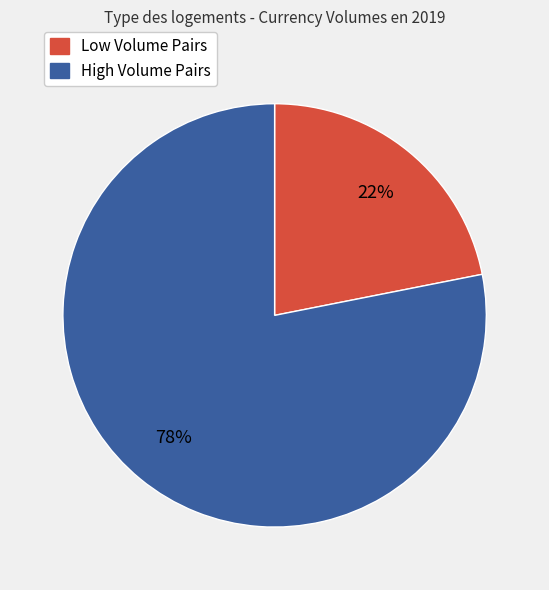

How many slices are in this pie chart?

2